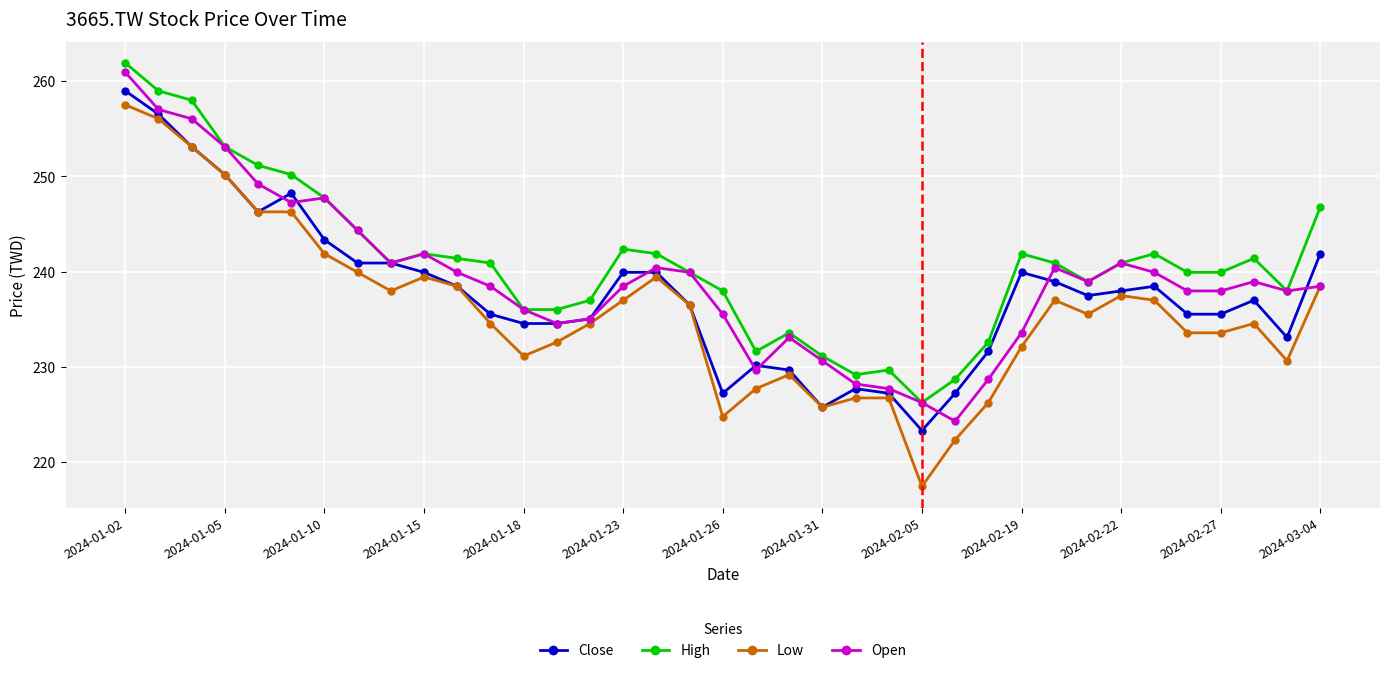

Which series has the largest range (max minus min)?

Low